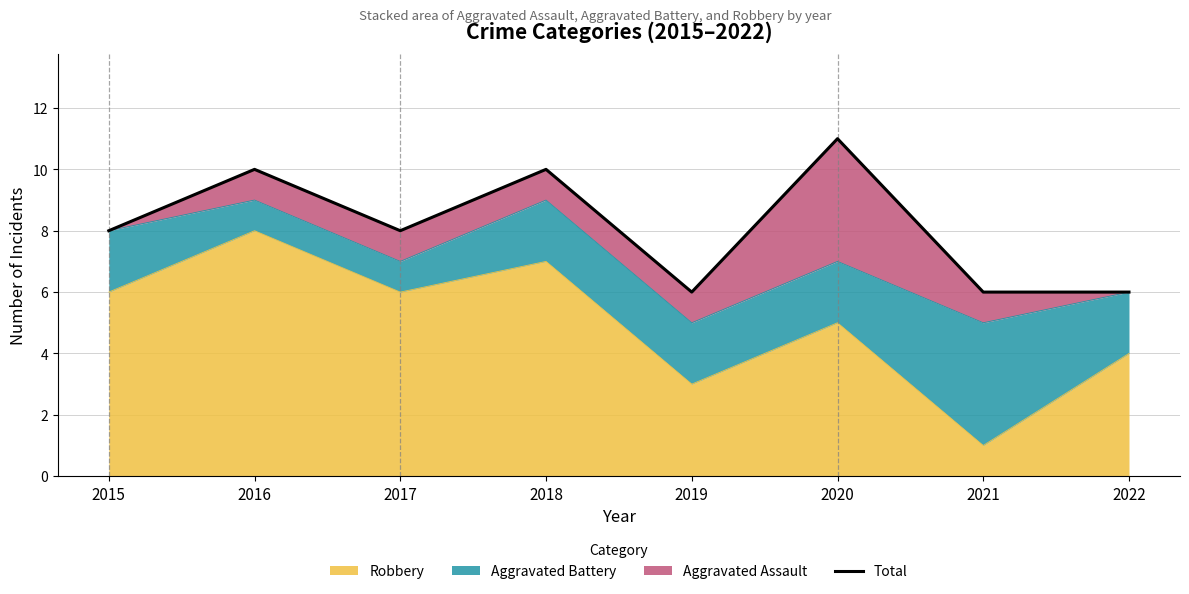

What is the value of the 3rd point from the left?

8